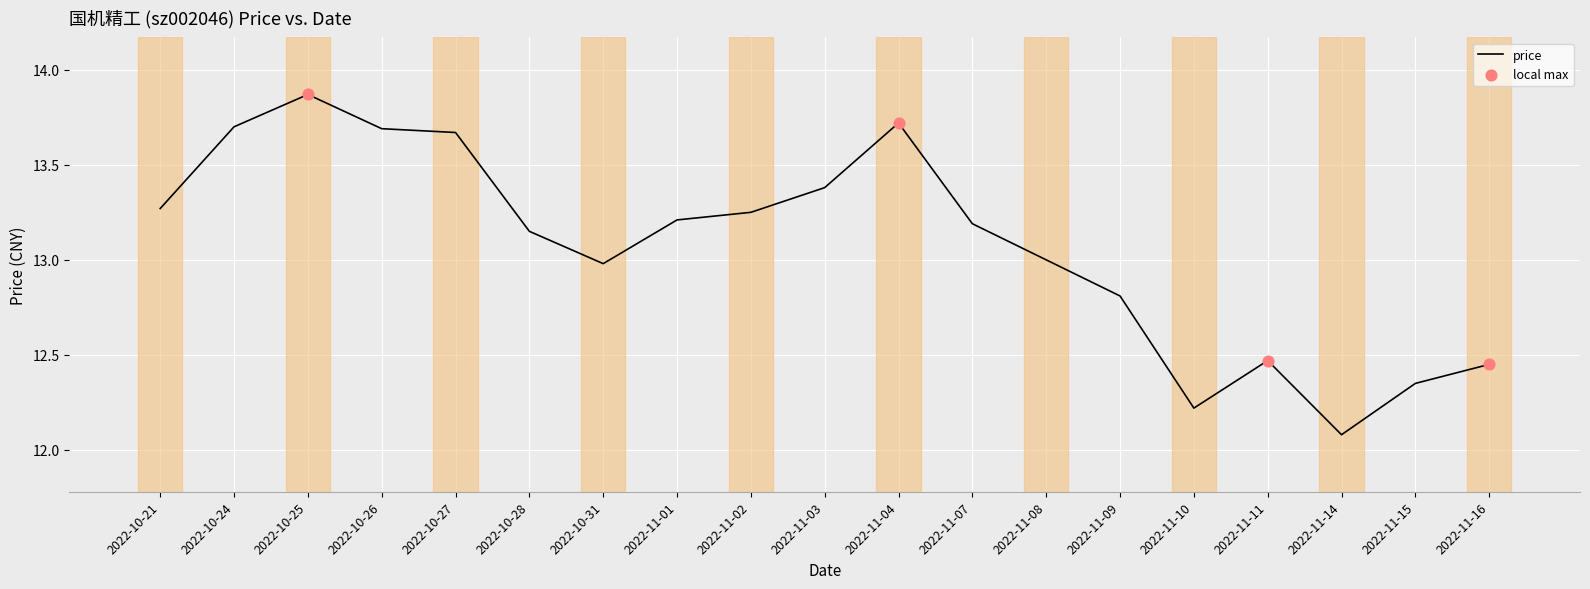

Which has a higher value, 2022-10-25 or 2022-11-10?

2022-10-25